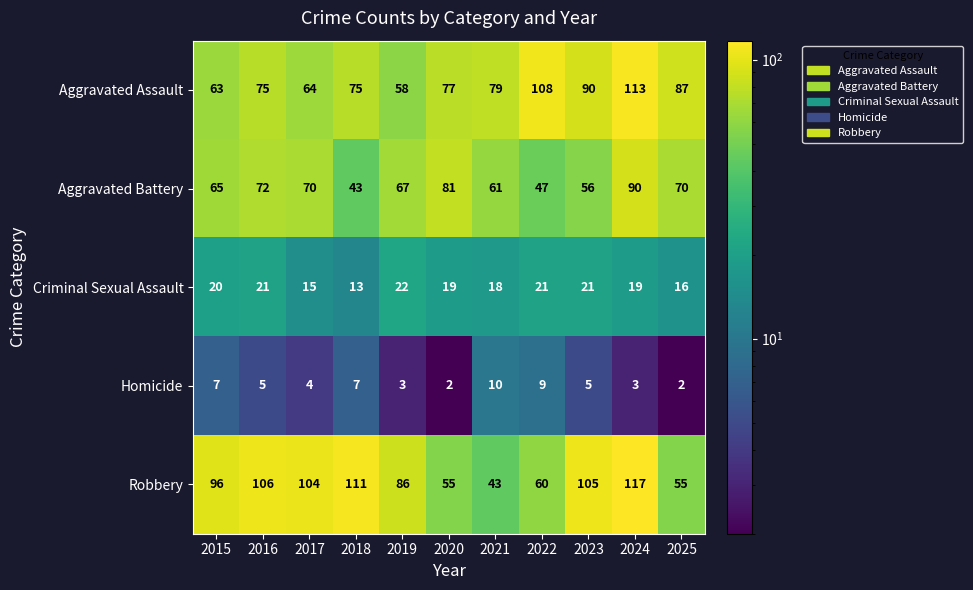

At 2022, list the series in order from smallest to largest.

Homicide, Criminal Sexual Assault, Aggravated Battery, Robbery, Aggravated Assault